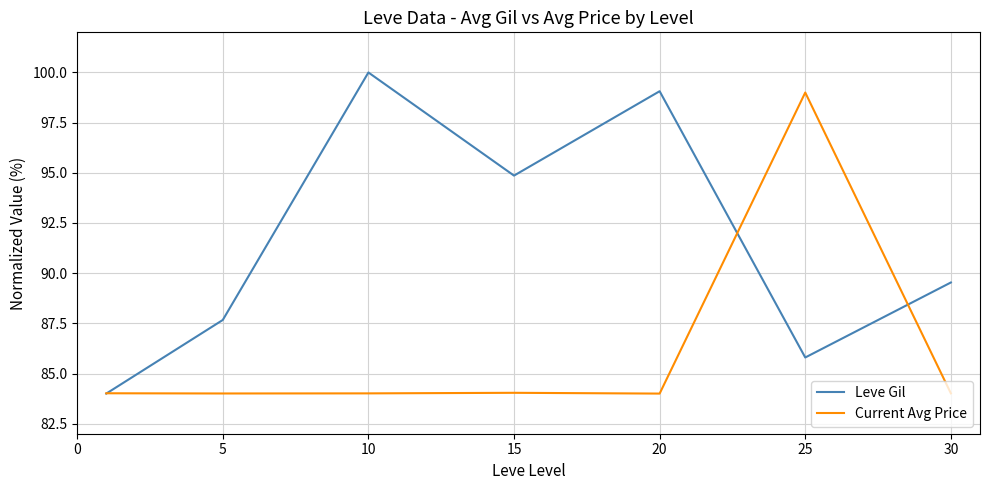

What is the lowest value of the Current Avg Price series?

84.0